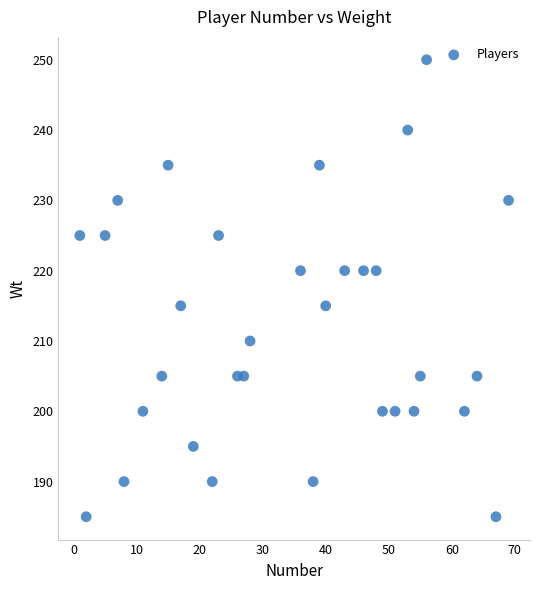

What is the range of Y values (max minus min)?

65